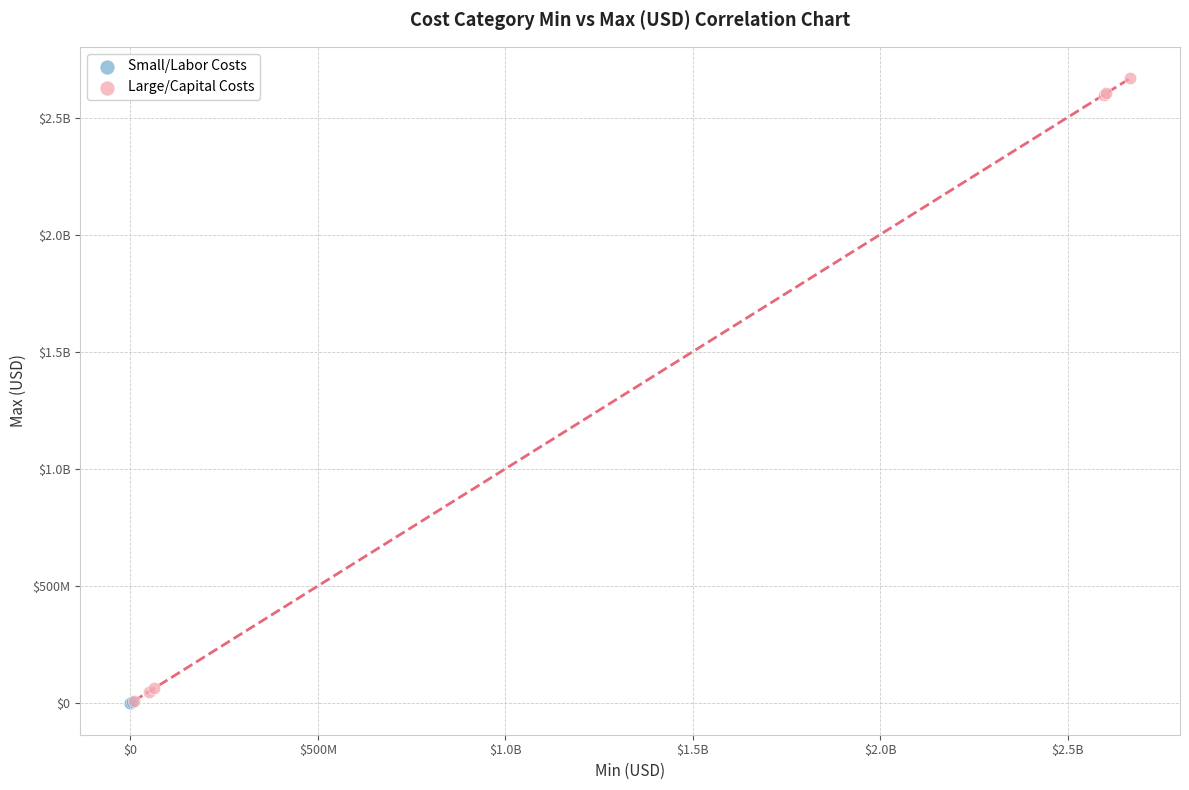

What are all the series names shown in the legend?

Small/Labor Costs, Large/Capital Costs